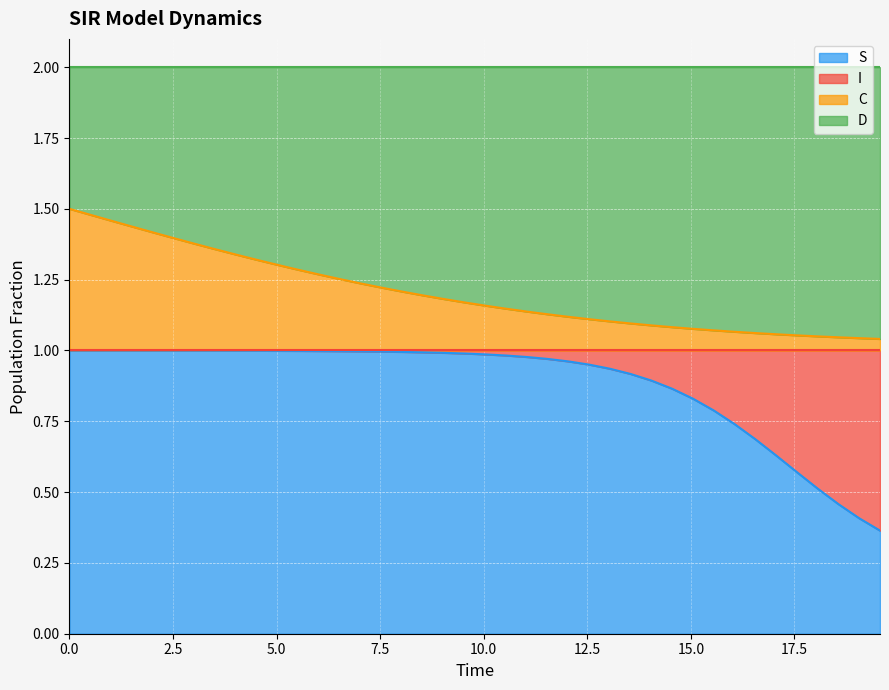

What are all the series names shown in the legend?

S, I, C, D